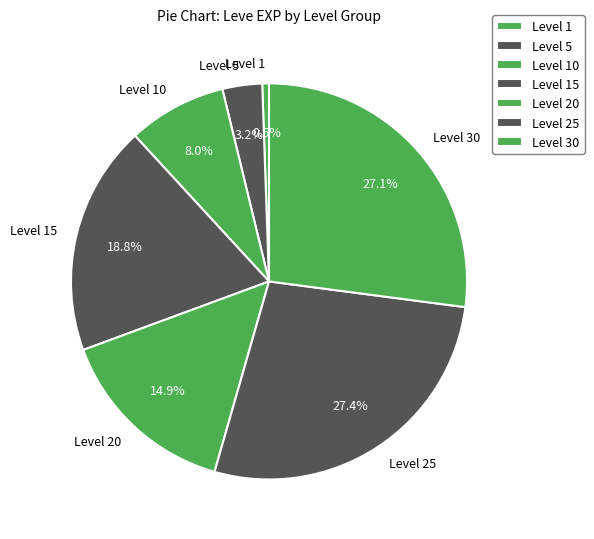

Which has a higher value, Level 25 or Level 10?

Level 25